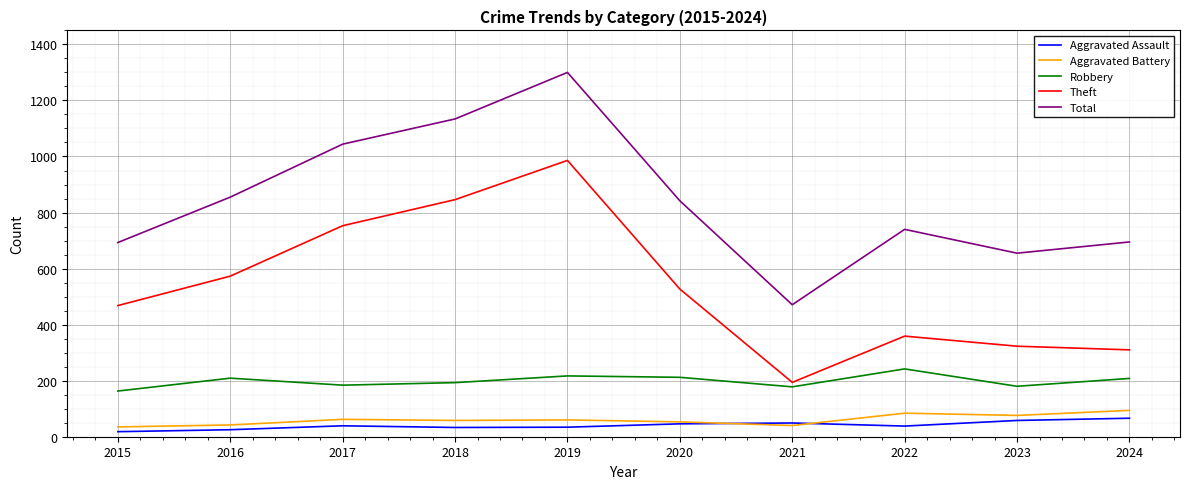

What is the average value of the Aggravated Assault series?

41